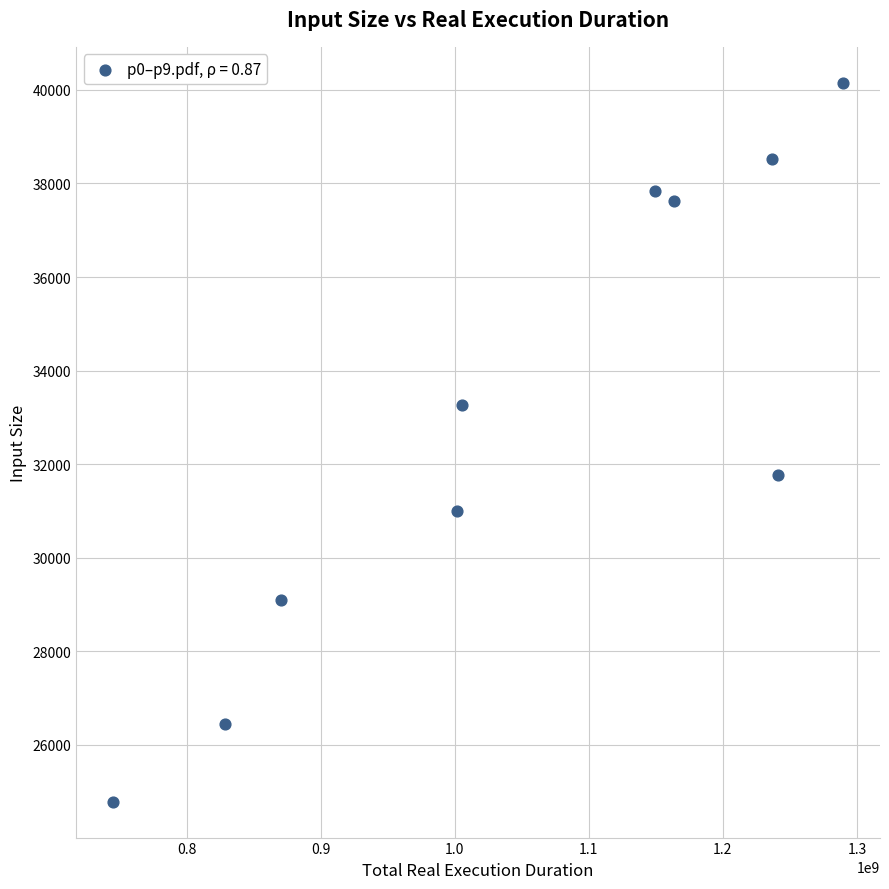

What is the range of X values (max minus min)?

545106431